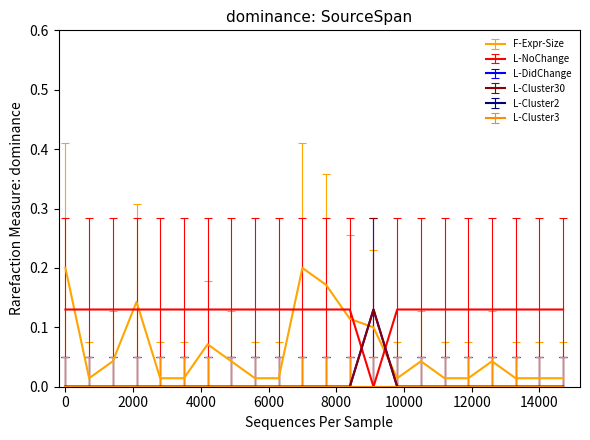

What is the average value of the L-DidChange series?

0.3